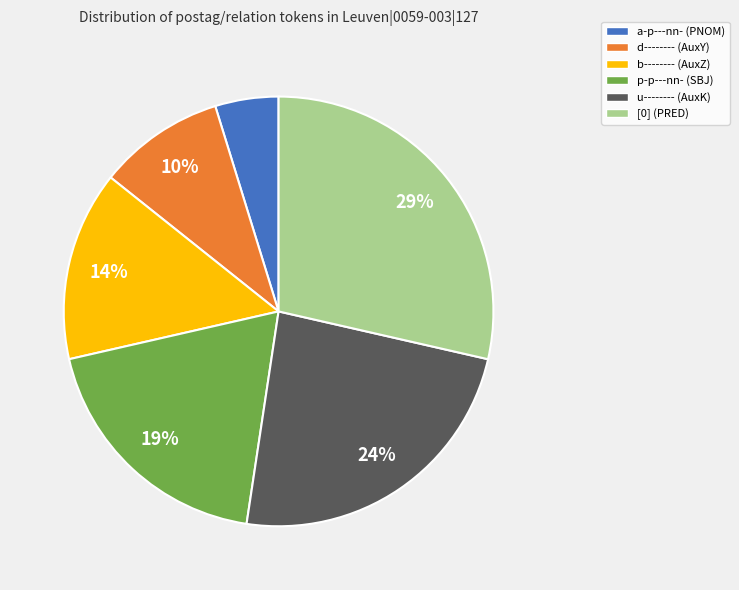

Is the sum of [0] (PRED) and p-p---nn- (SBJ) greater than half?

No